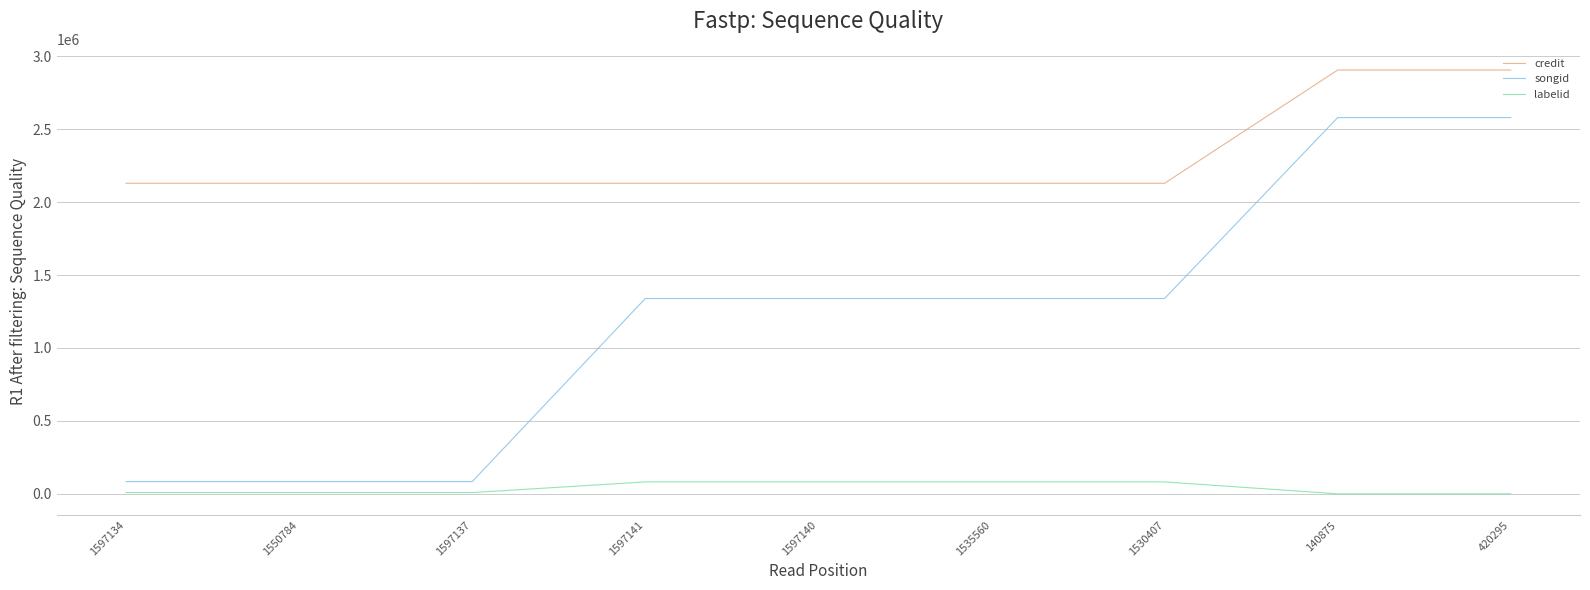

What is the lowest value of the songid series?

84138